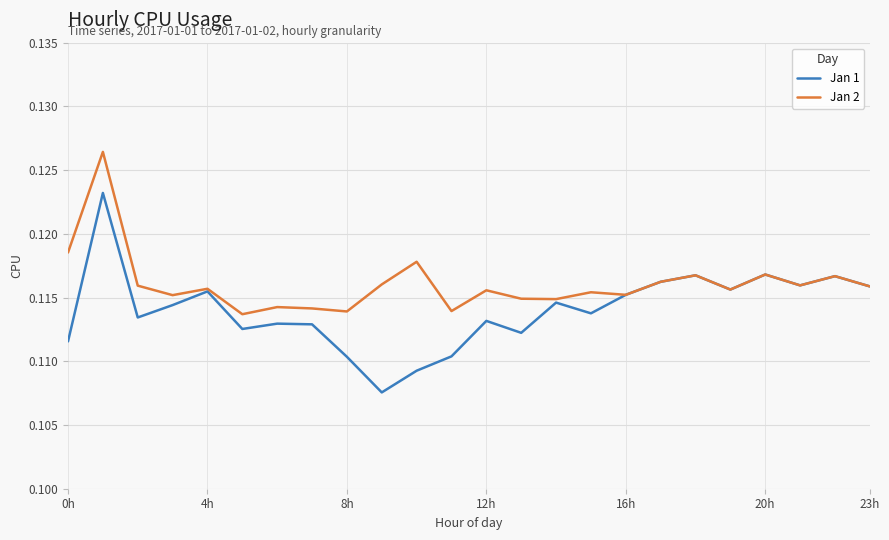

Which series has the largest total across all categories?

Jan 2